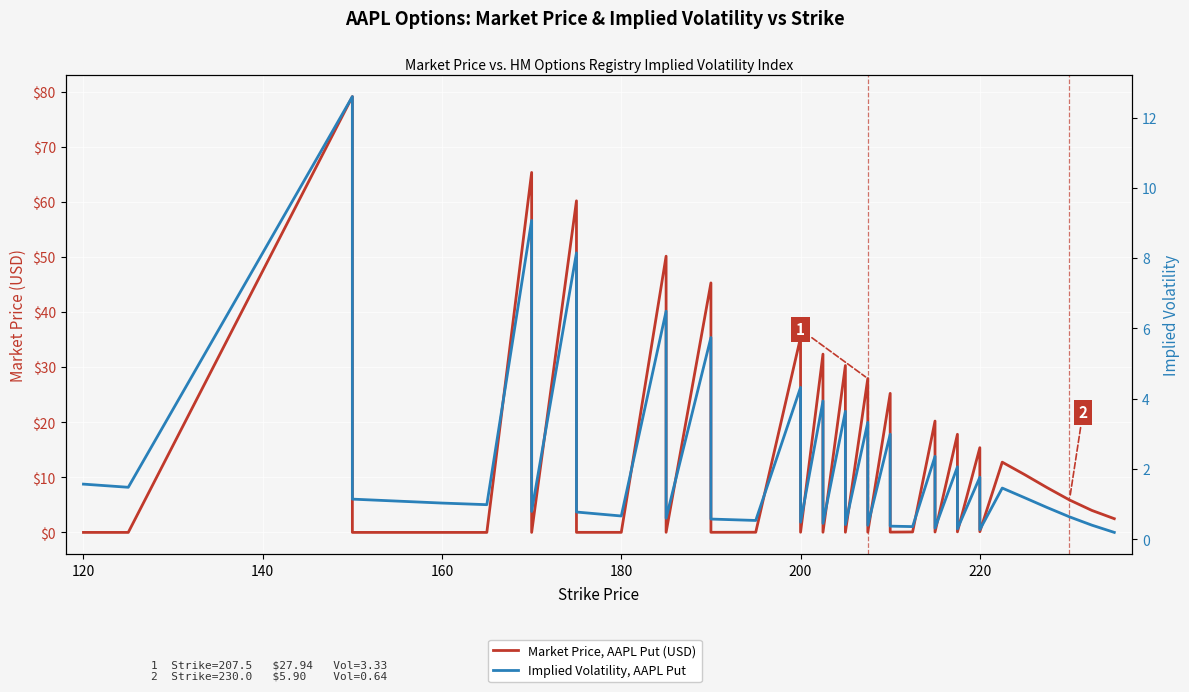

At how many categories does at least one series exceed 16?

12